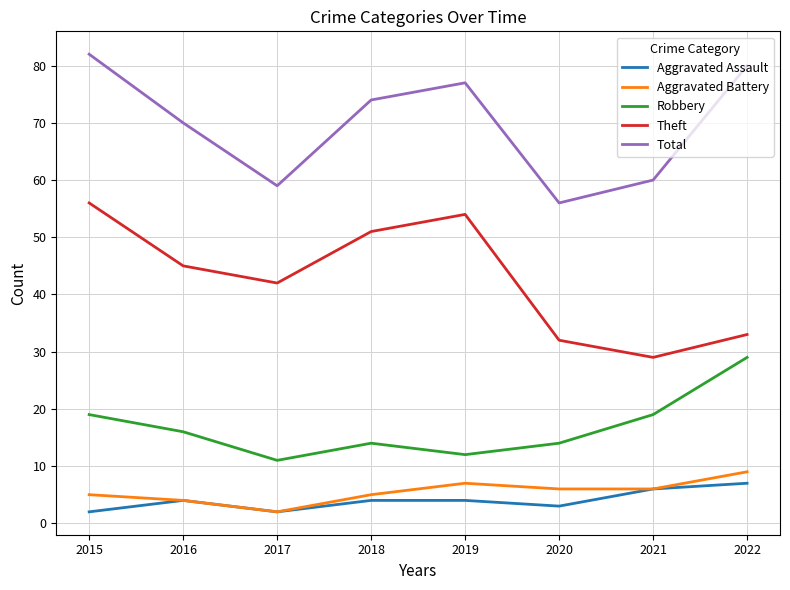

Read the Aggravated Assault value at 2020.

3